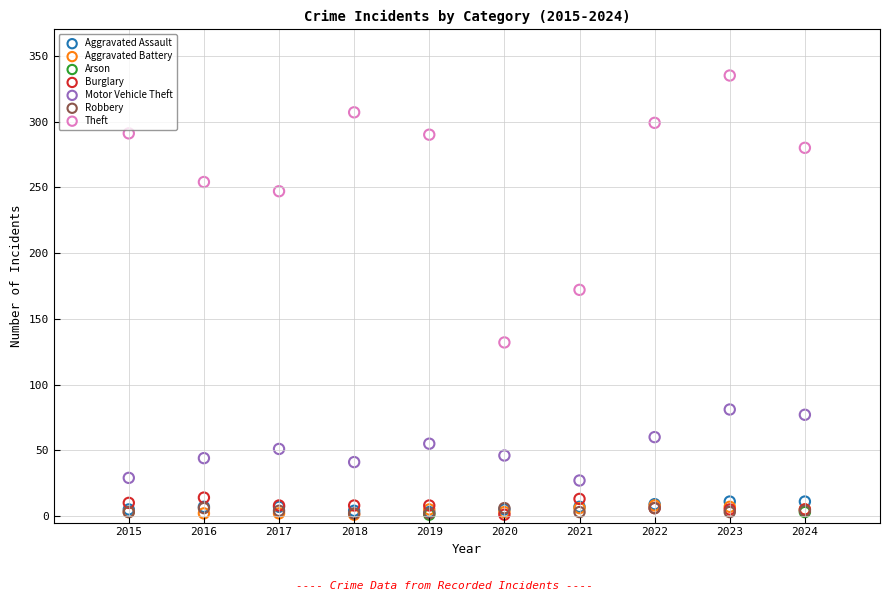

What are all the series names shown in the legend?

Aggravated Assault, Aggravated Battery, Arson, Burglary, Motor Vehicle Theft, Robbery, Theft